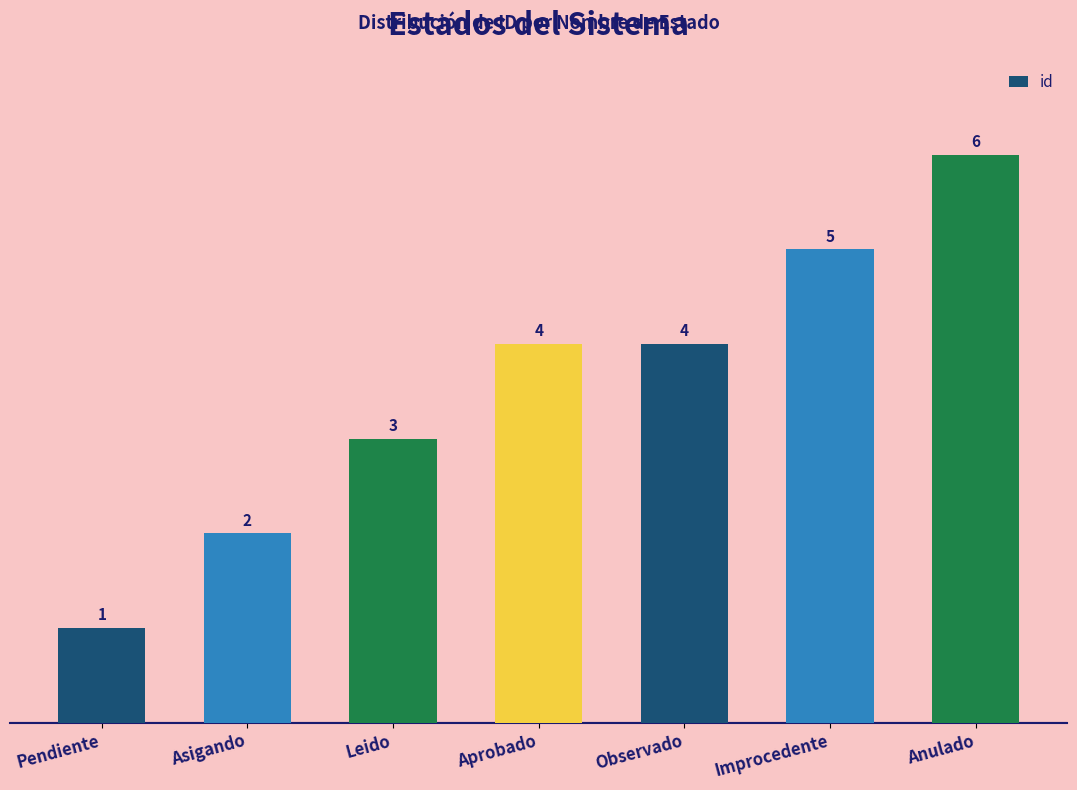

Is it true that the value at Pendiente is 1?

True